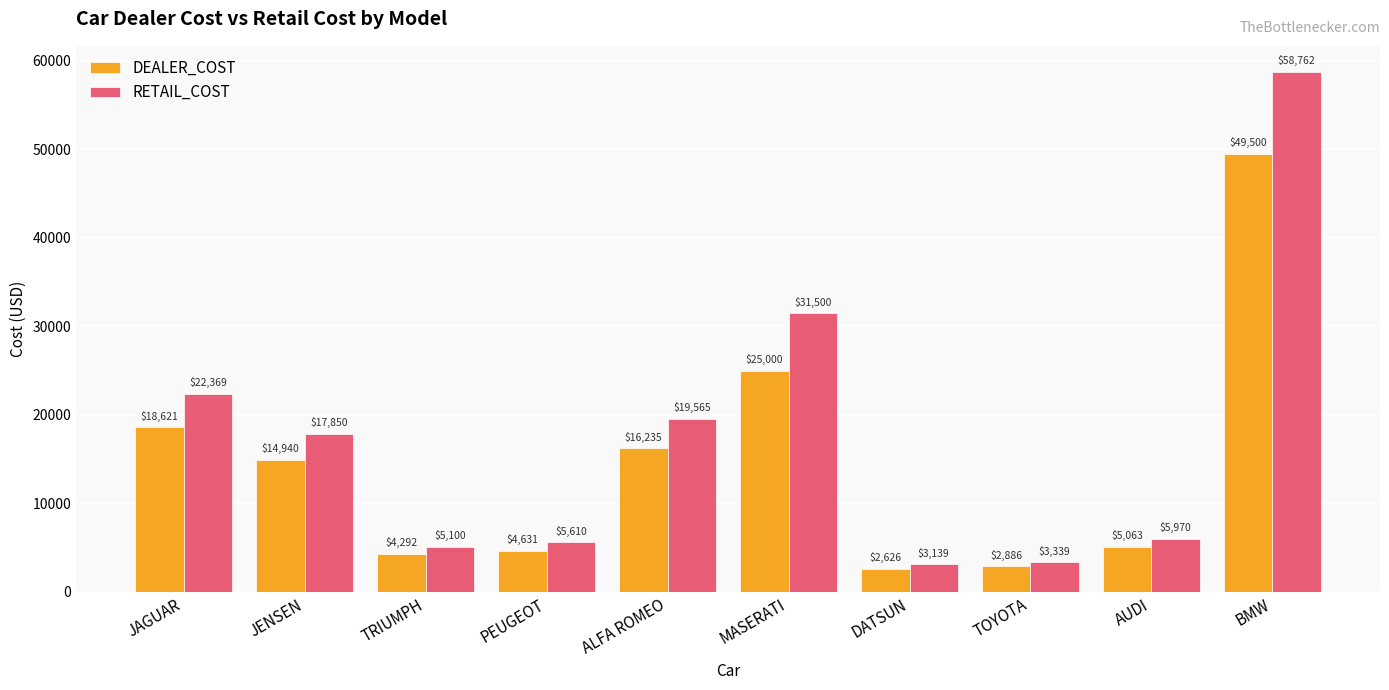

Rank the series by their average value, from highest to lowest.

RETAIL_COST, DEALER_COST